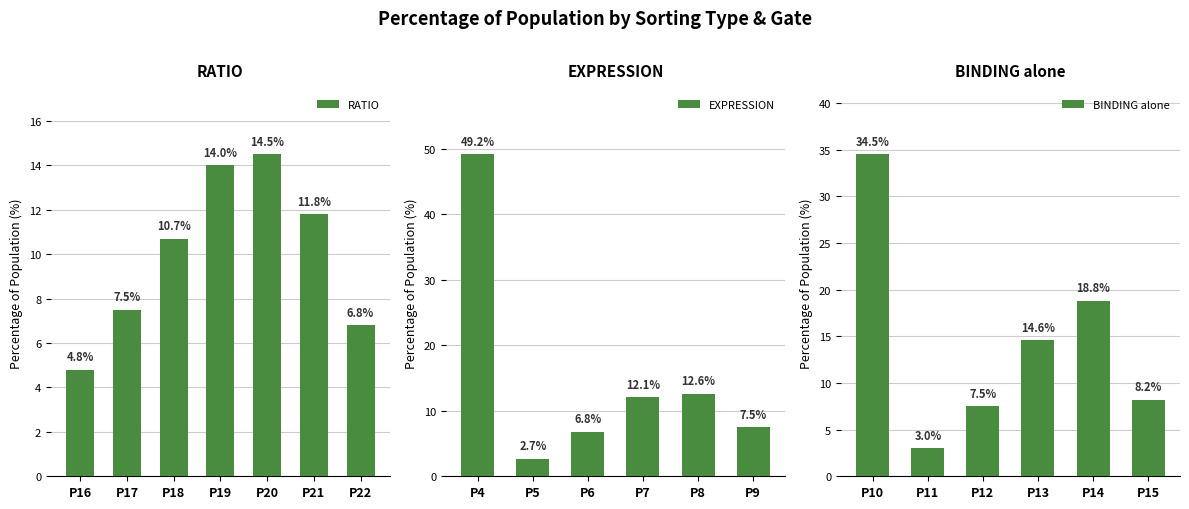

What is the label of the 1st bar from the right?

P22